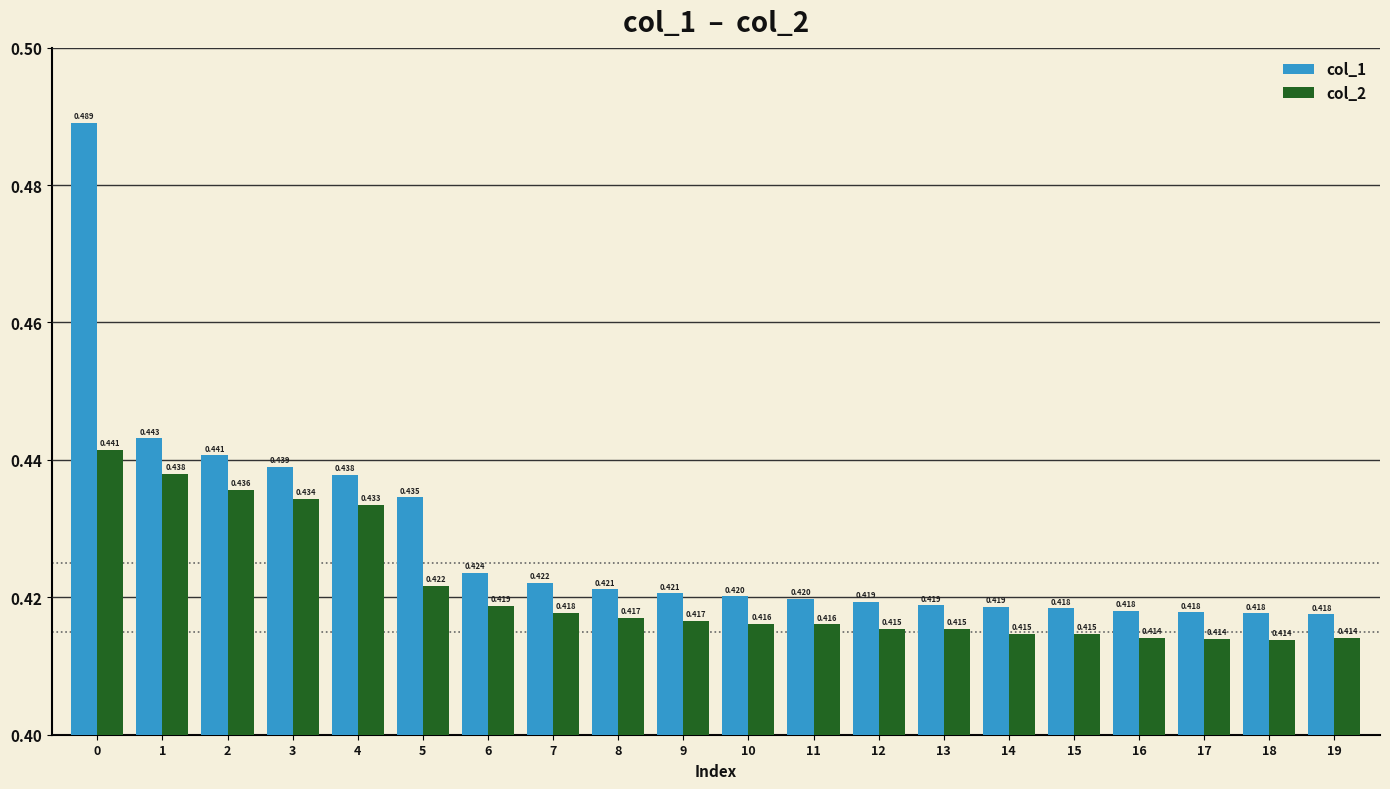

What is the difference between the maximum and minimum values in the col_1 series?

0.1